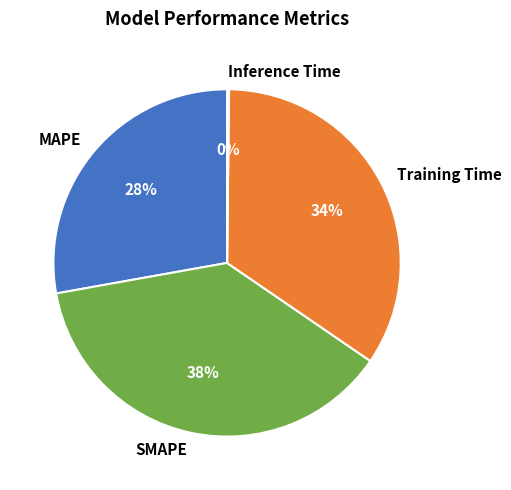

The Training Time slice represents 45% of the pie. True or false?

False